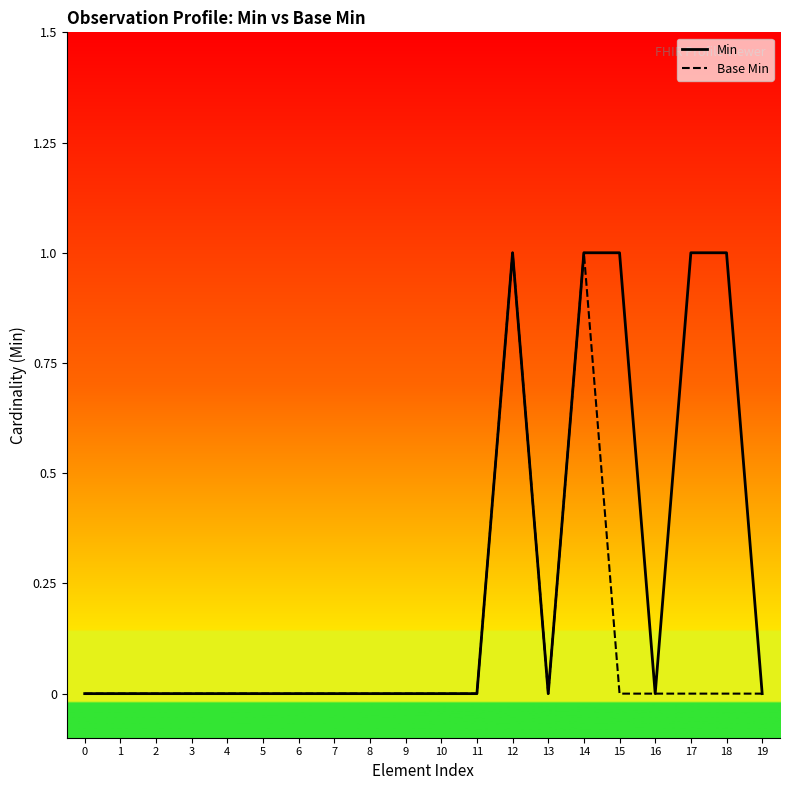

At which category does Min reach its first local valley?

13